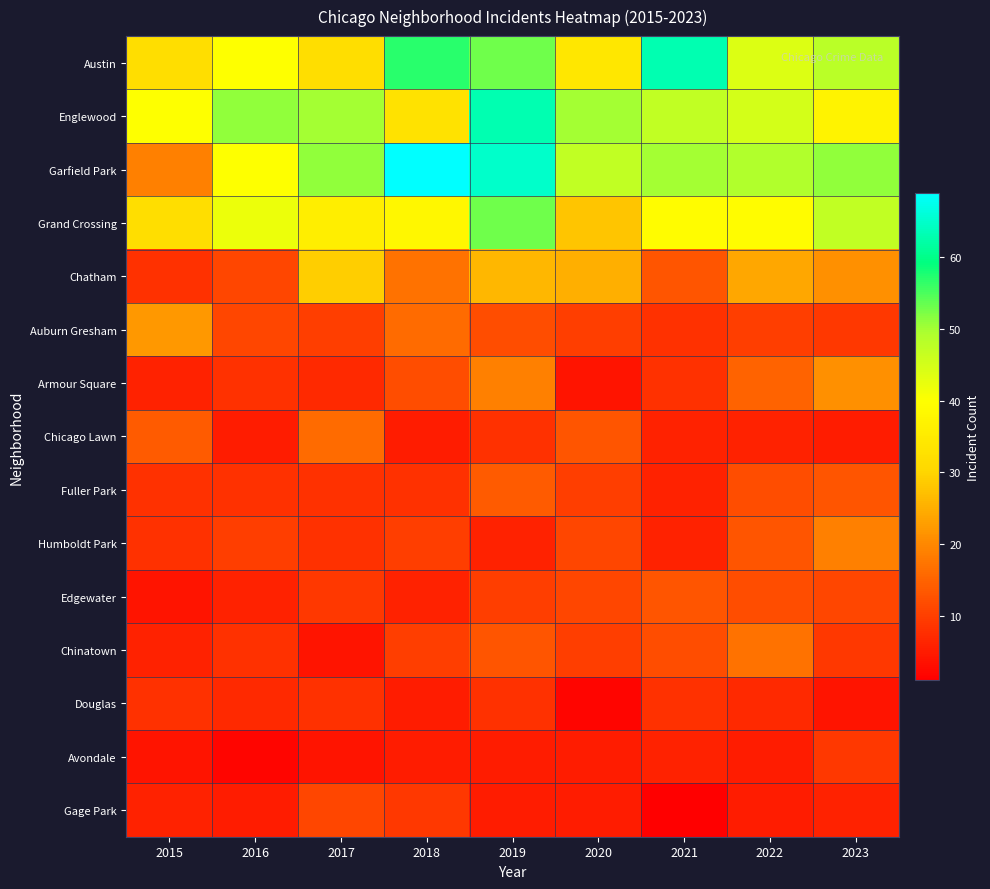

What is the greatest value displayed?

69